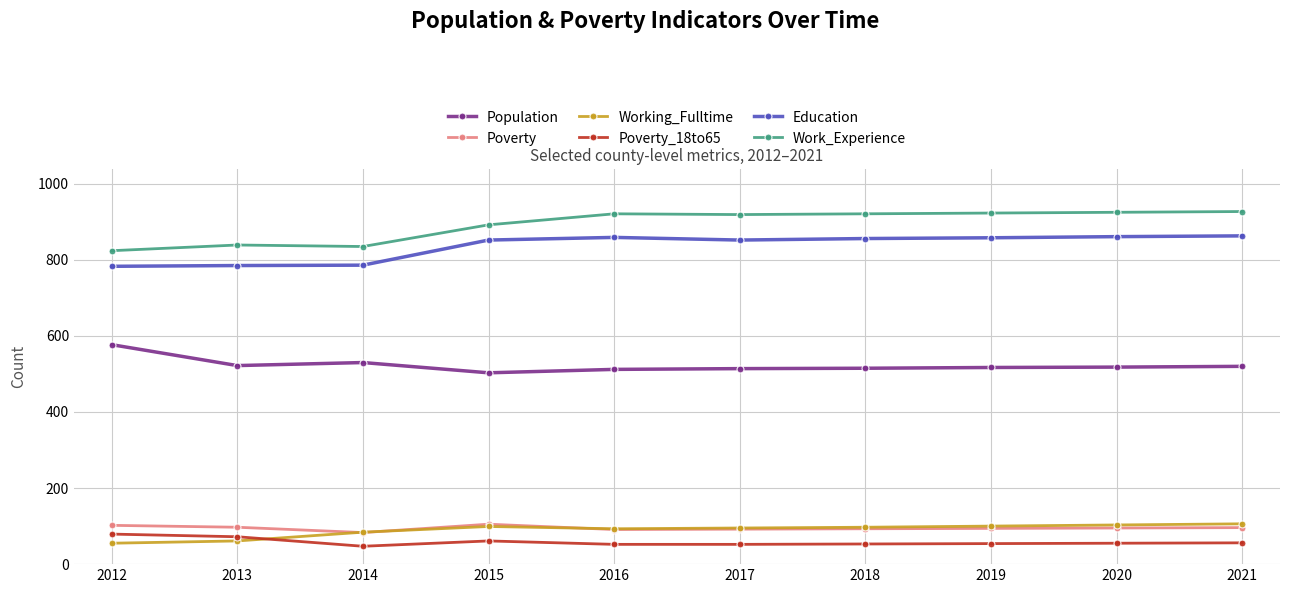

Is it true that Population equals 362 at 2012?

False